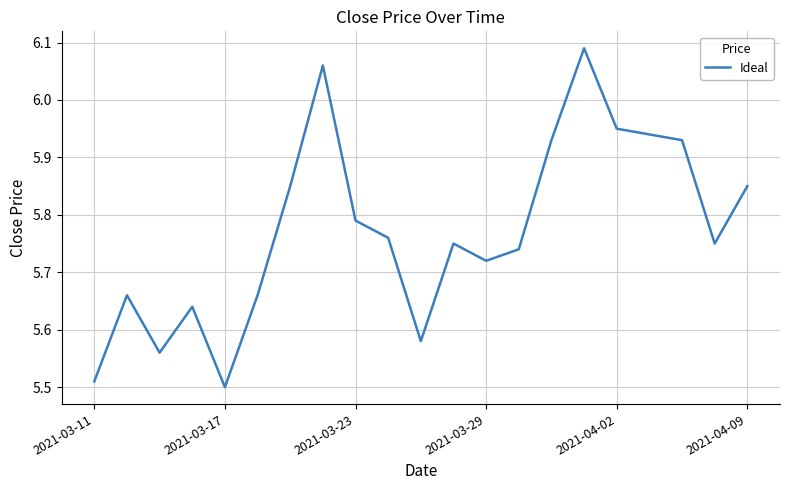

What is the difference between the maximum and minimum values?

0.6